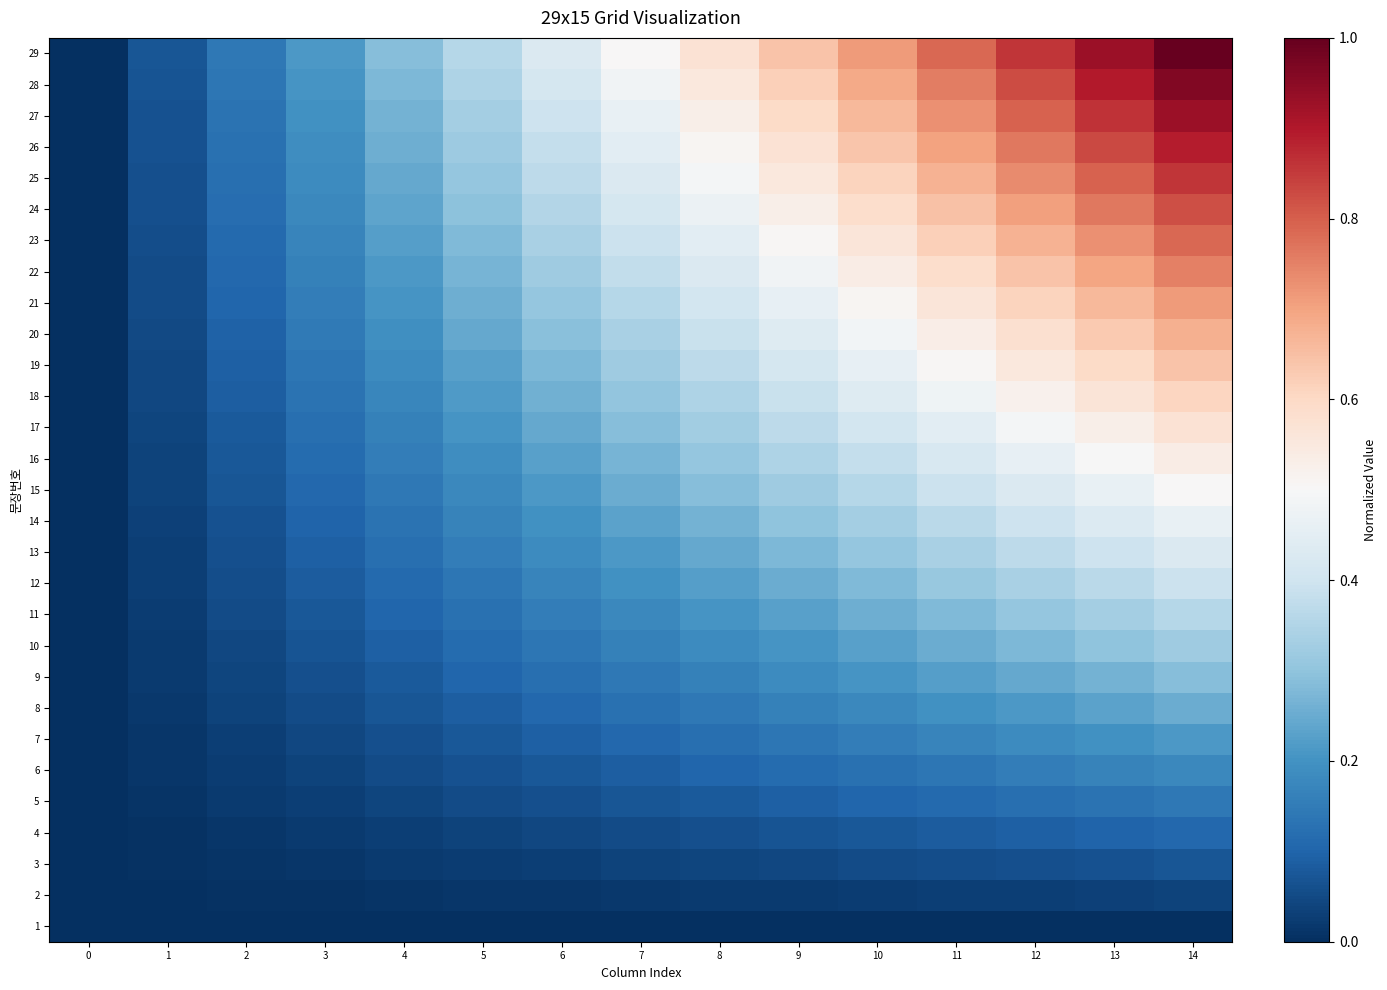

Rank the series at 8 from lowest to highest value.

1, 2, 3, 4, 5, 6, 7, 8, 9, 10, 11, 12, 13, 14, 15, 16, 17, 18, 19, 20, 21, 22, 23, 24, 25, 26, 27, 28, 29